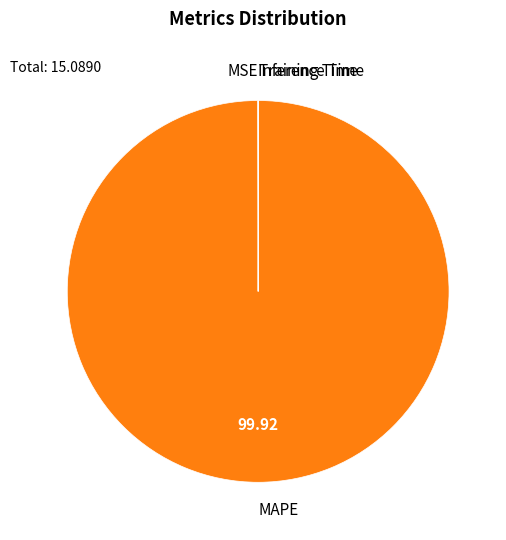

What is the largest slice in the pie chart?

MAPE